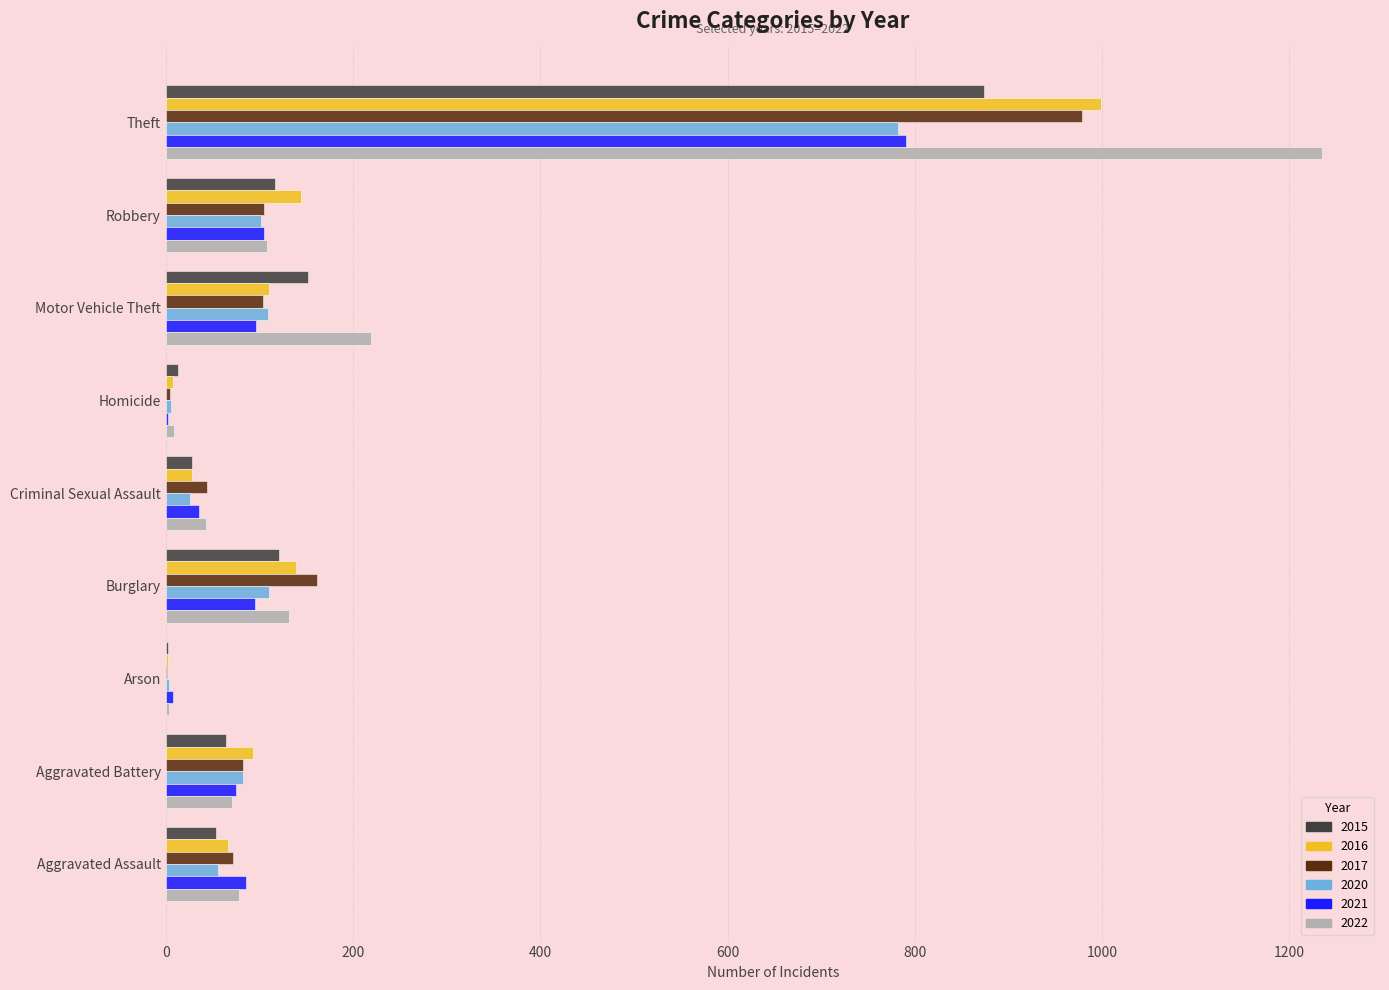

At which label is 2020 closest to 393?

Burglary